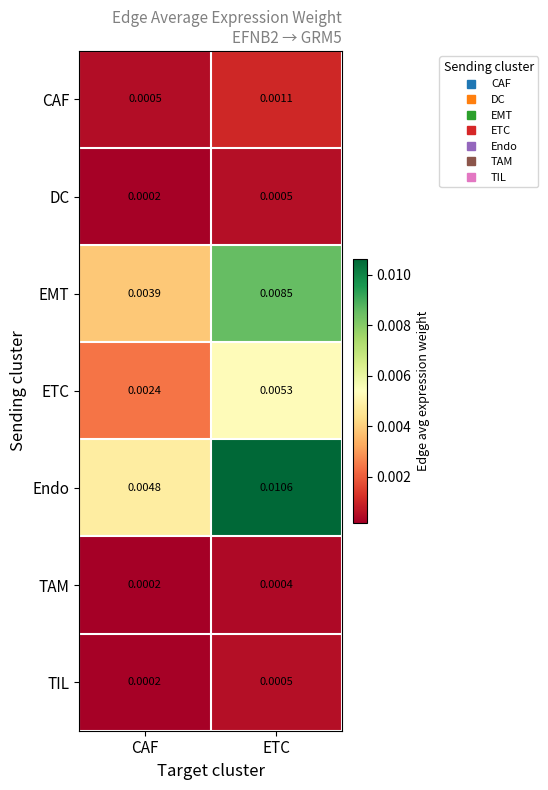

Which category has the highest value across all series?

ETC